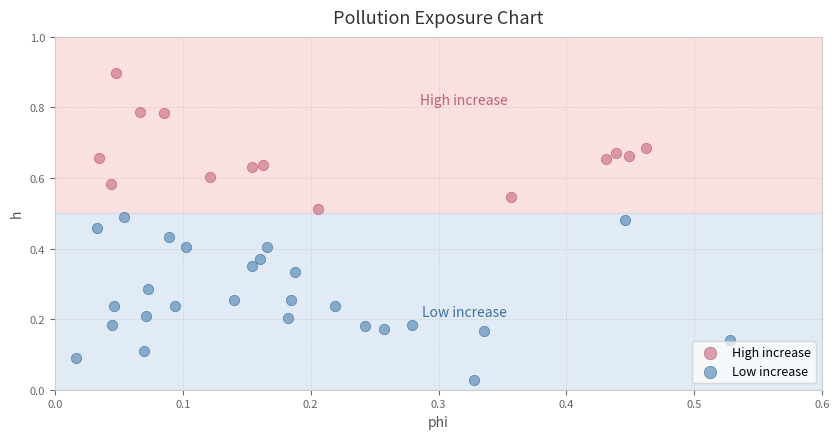

Which series has the widest spread of Y values?

Low increase